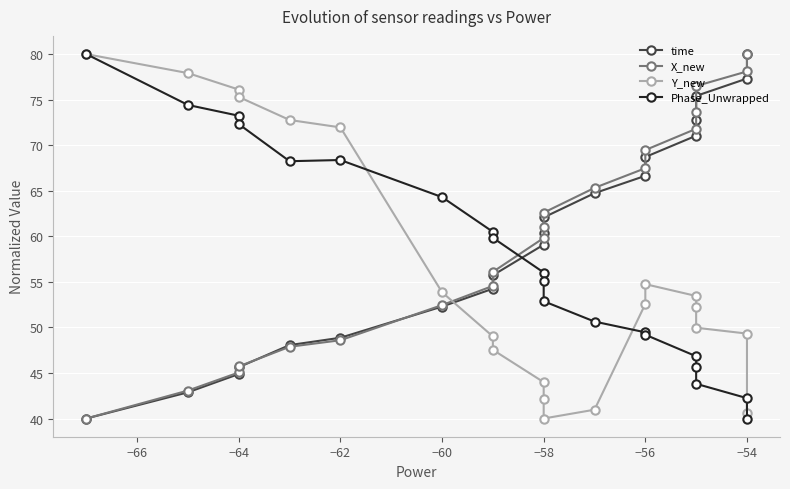

What is the lowest value of the Y_new series?

40.0